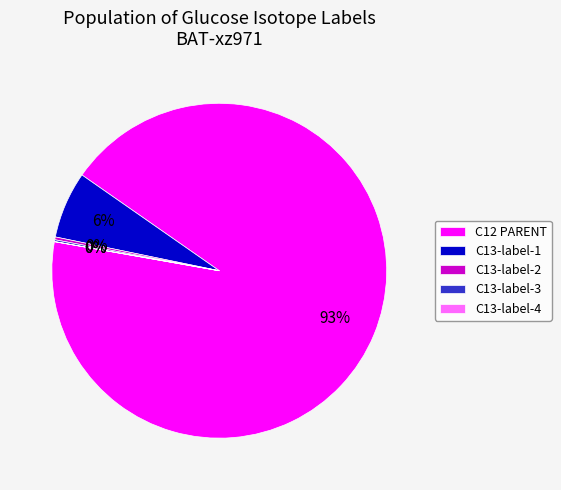

Does C12 PARENT account for over 50% of the chart?

Yes